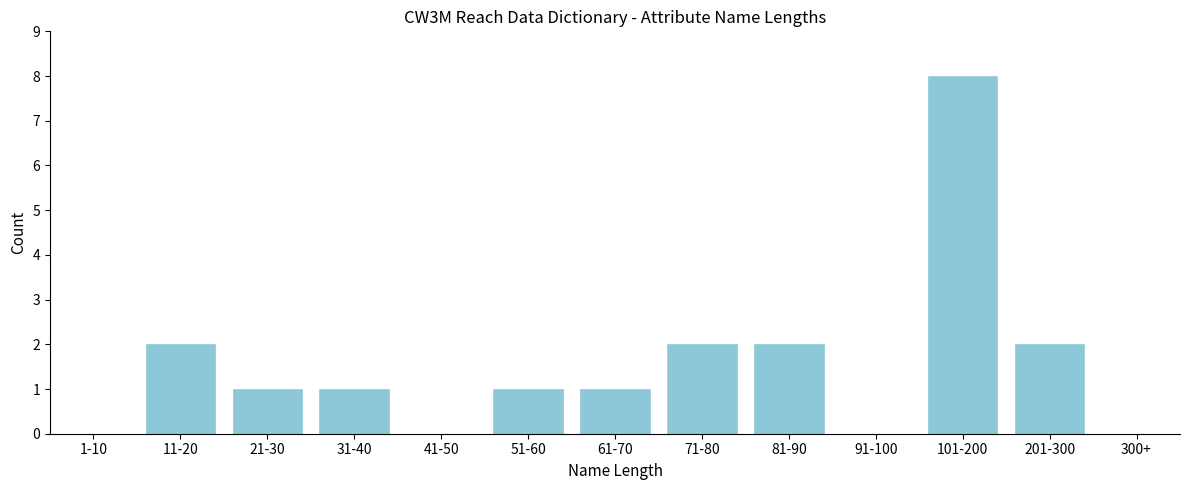

Reading right to left, extract all data points from this chart.

300+=0	201-300=2	101-200=8	91-100=0	81-90=2	71-80=2	61-70=1	51-60=1	41-50=0	31-40=1	21-30=1	11-20=2	1-10=0